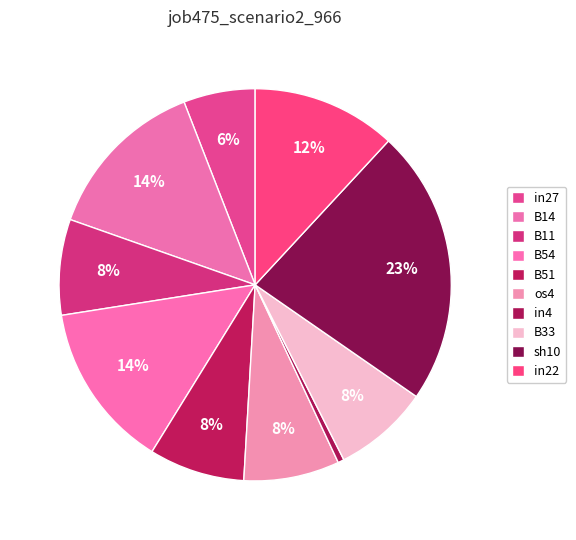

What portion of the pie excludes B11?

92.1%